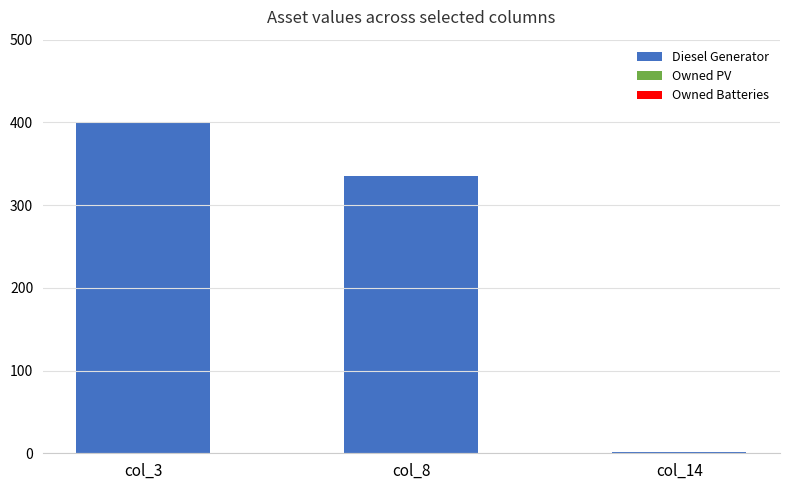

Reading right to left, extract all data points from this chart.

col_14=1	col_8=335	col_3=400